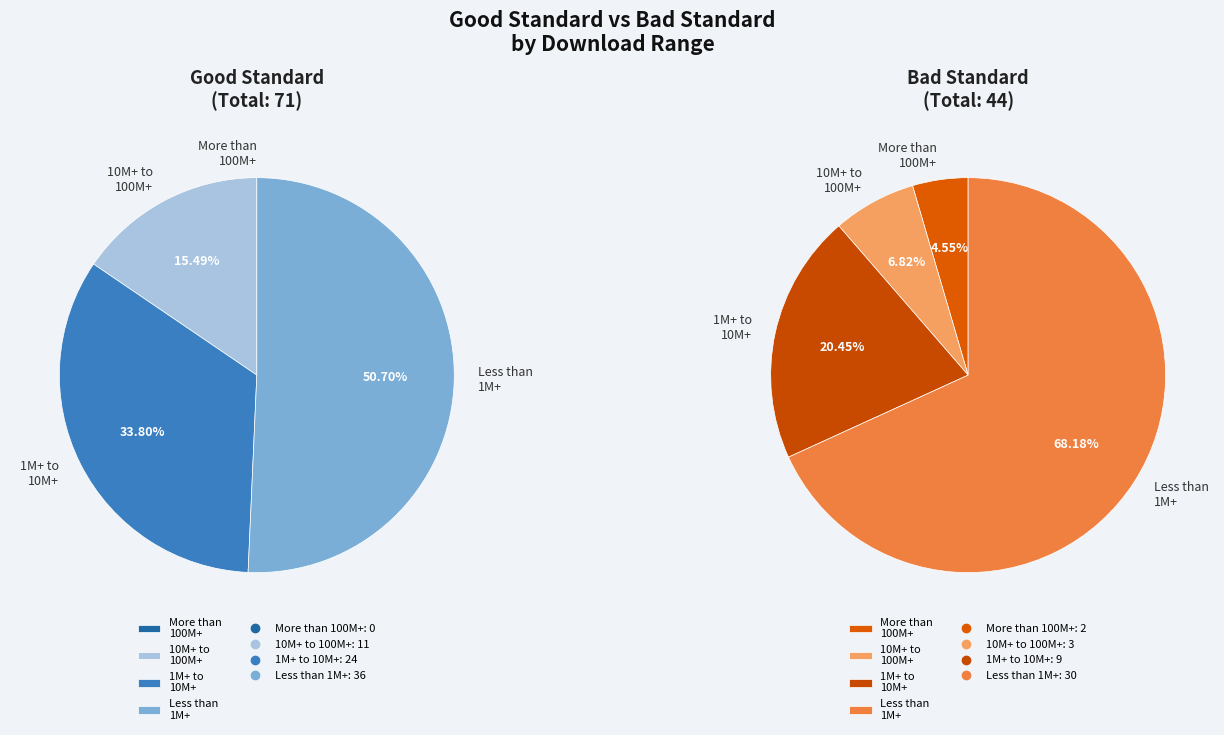

Which series has the widest spread of values?

Good Standard